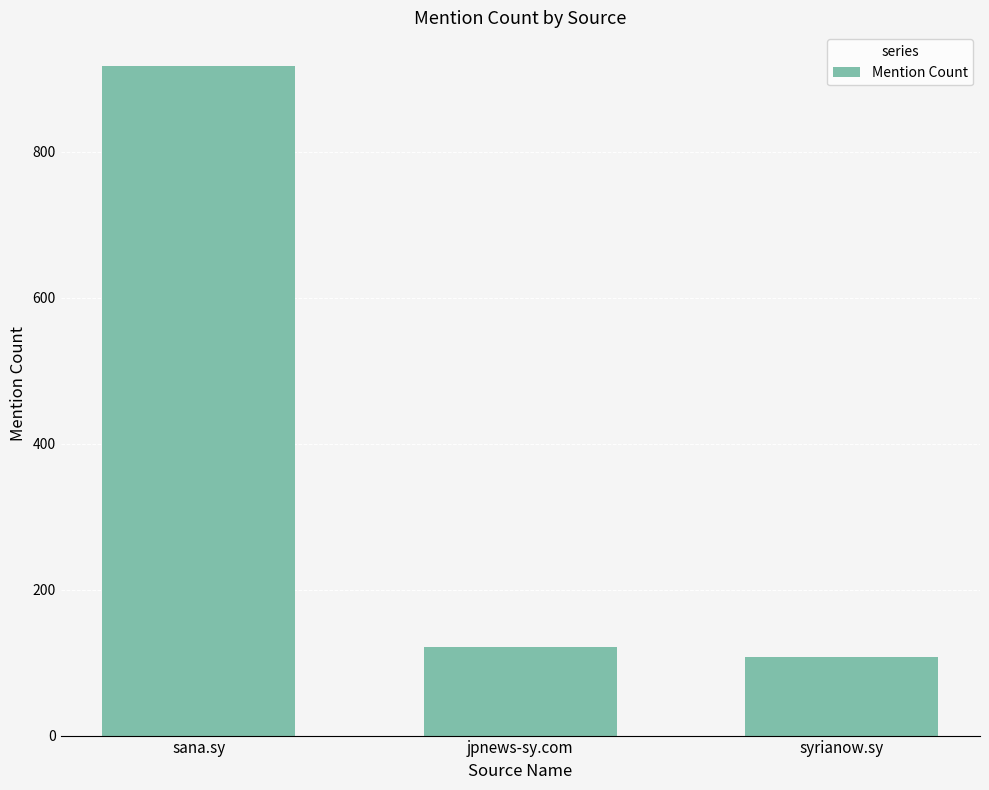

List the labels in order of value, smallest first.

syrianow.sy, jpnews-sy.com, sana.sy